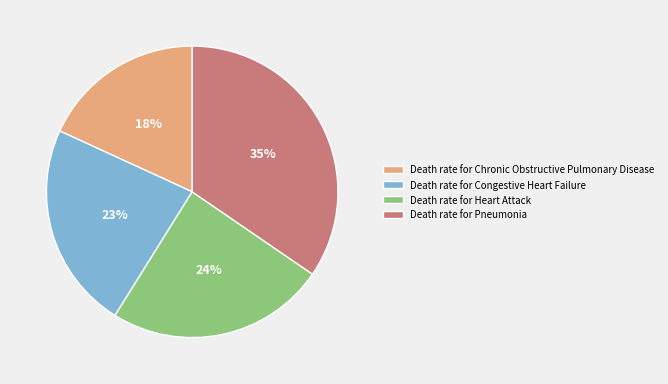

Is the sum of Death rate for Heart Attack and Death rate for Congestive Heart Failure greater than half?

No